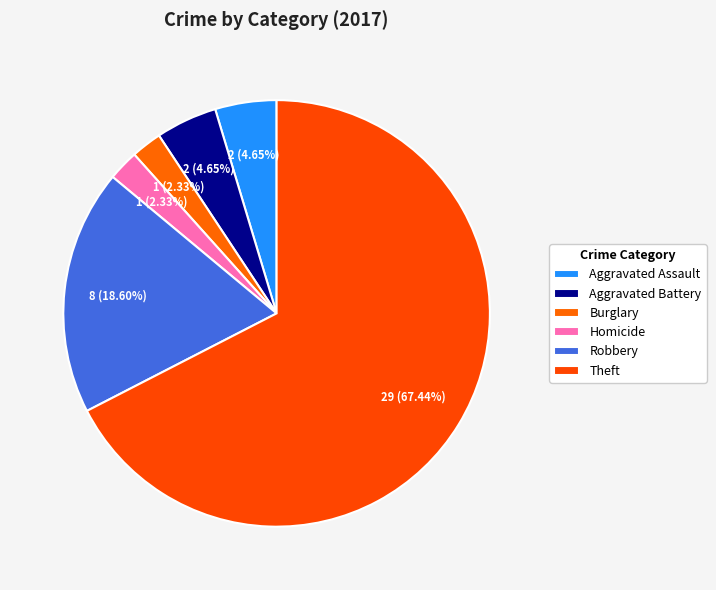

How many segments does this pie chart have?

6